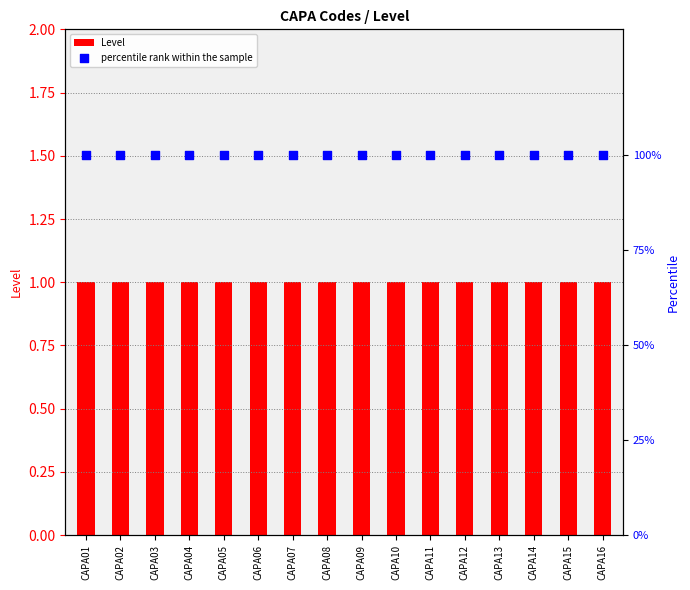

At which category is the sum across all series the highest?

CAPA01